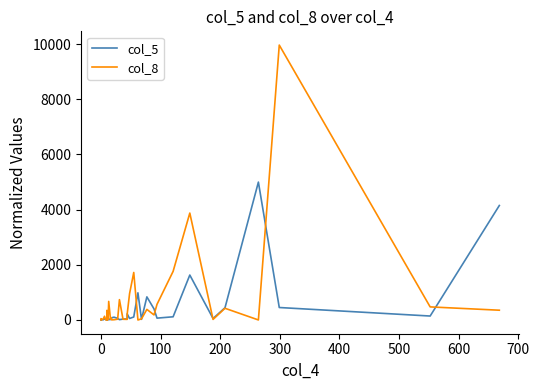

How many lines are shown in the chart?

2